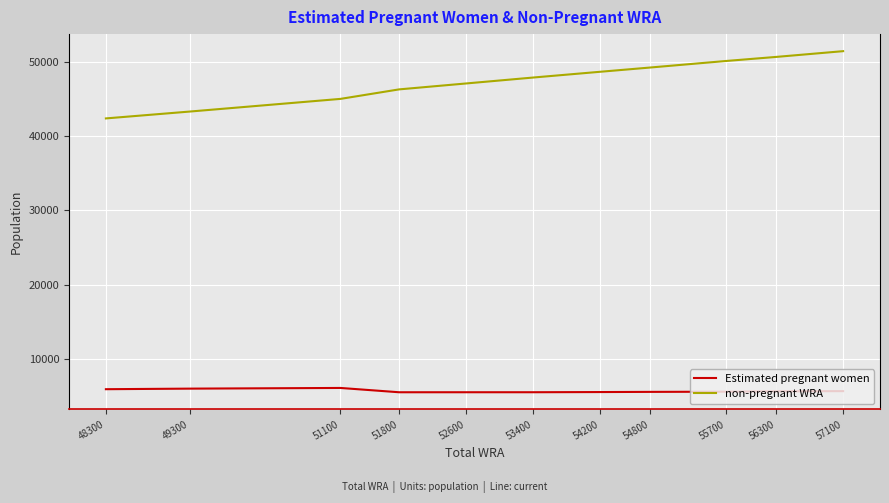

In Estimated pregnant women, how many points are lower than both neighbors (excluding endpoints)?

1